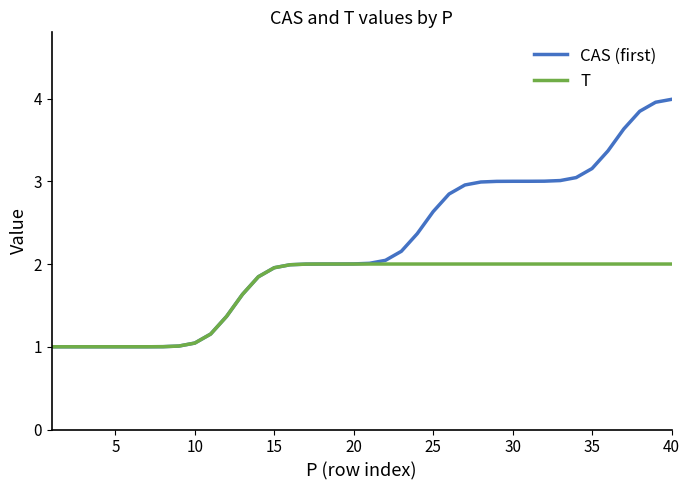

What is the maximum value shown in the chart?

4.0